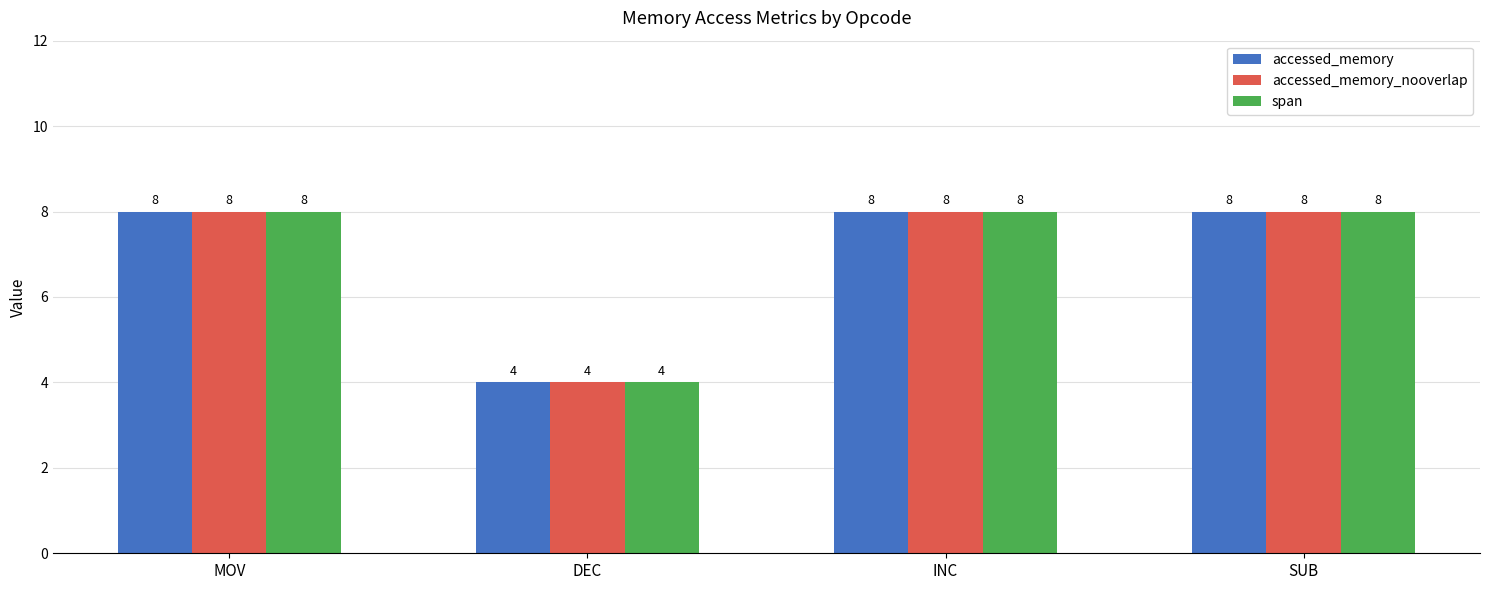

How many bars are there in each group?

3